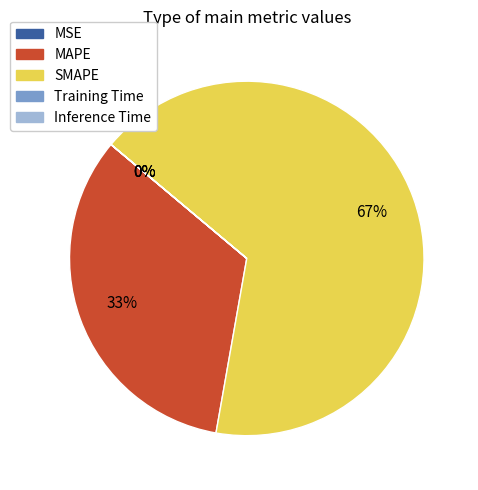

Combined, do Inference Time and MAPE account for over 50%?

No